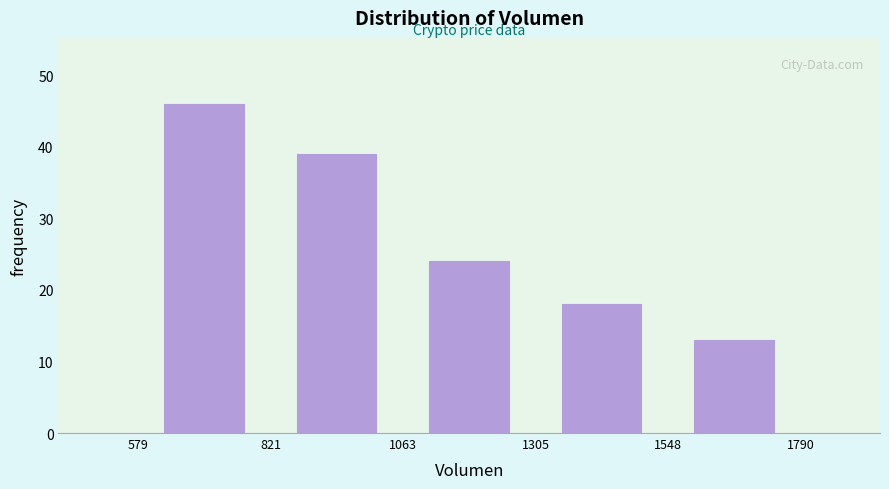

What is the height of the bar covering 579 to 821 on the x-axis? The values are not printed on the chart, so give them approximately, as read against the axis.

46